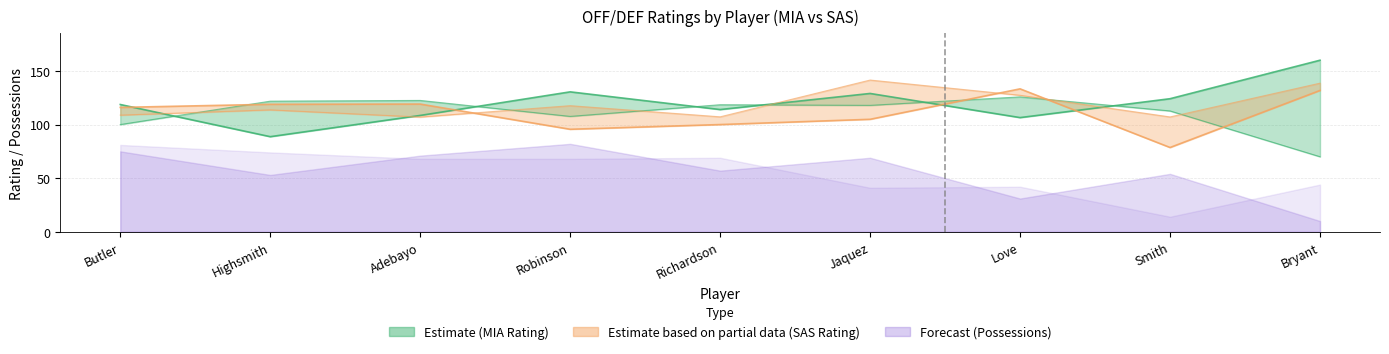

What is the minimum value for DEF_RATING_SAS?

107.0